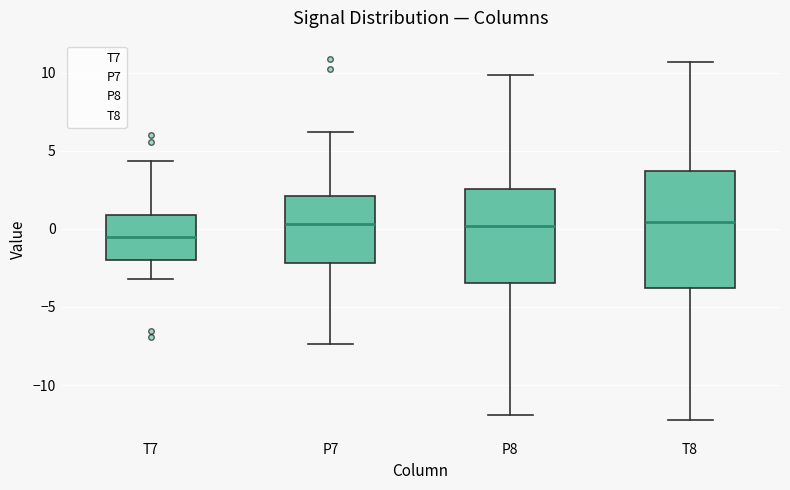

Where does the lower whisker of the box for T7 end on the y-axis? The values are not printed on the chart, so give them approximately, as read against the axis.

-3.0